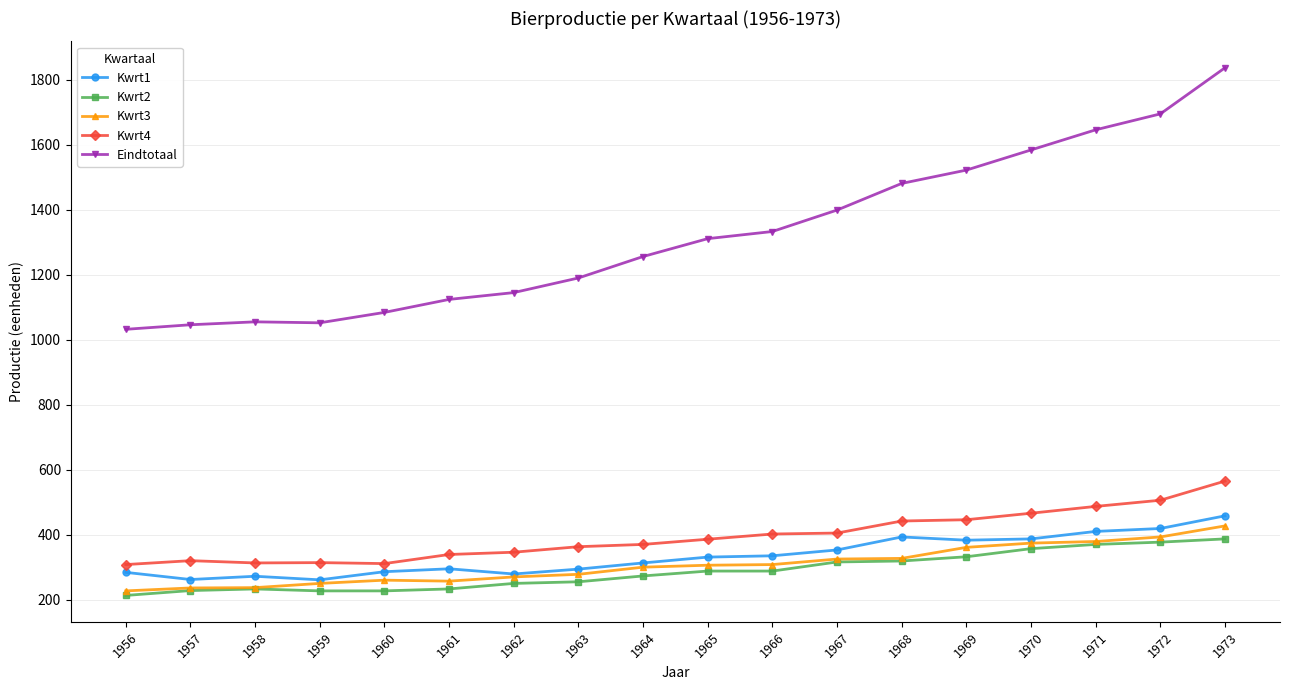

How many values in the Kwrt3 series are below 306?

9